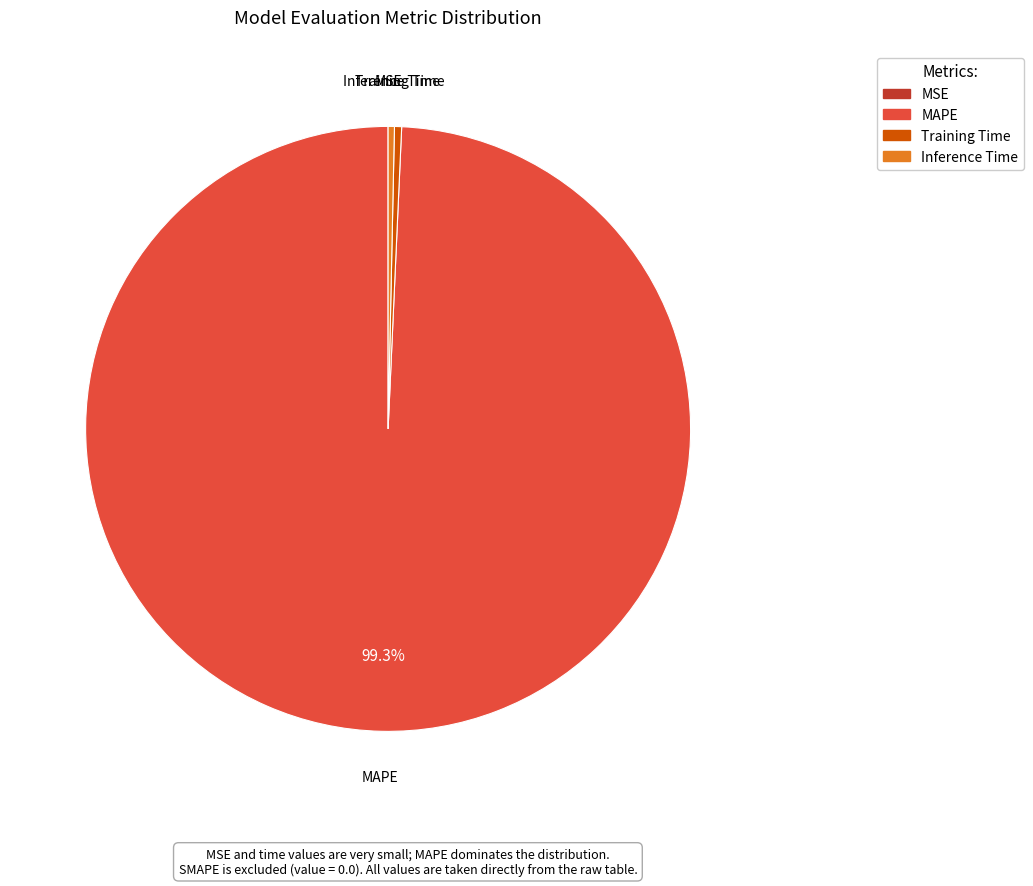

What portion of the pie excludes MAPE?

0.7%